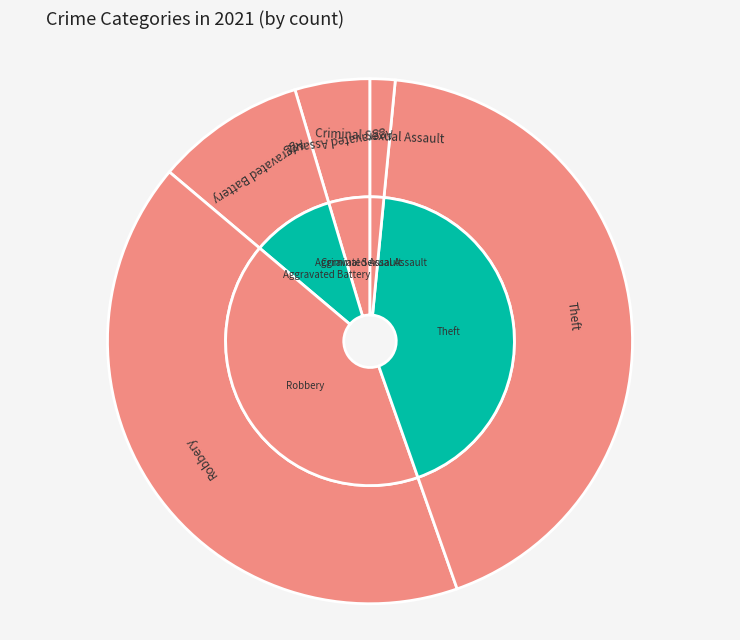

What portion of the pie excludes Aggravated Battery?

90.8%